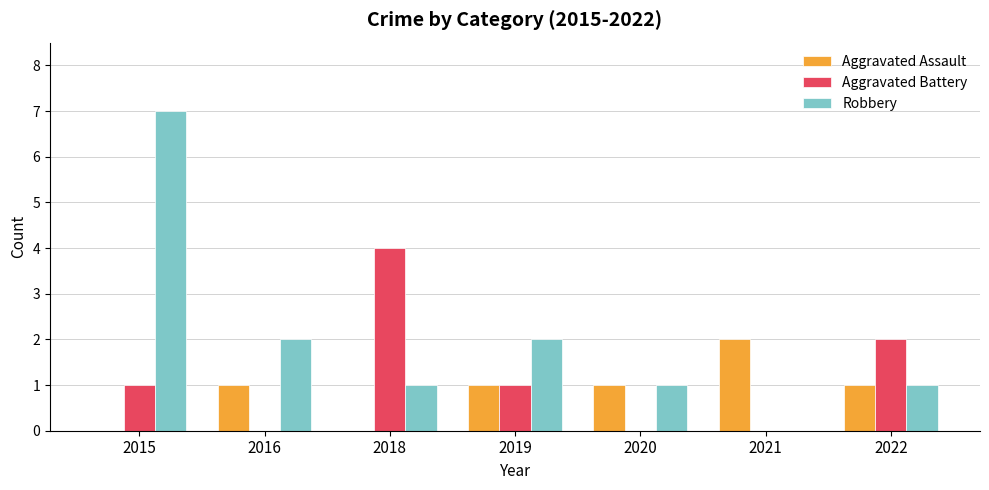

Which series has the largest range (max minus min)?

Robbery